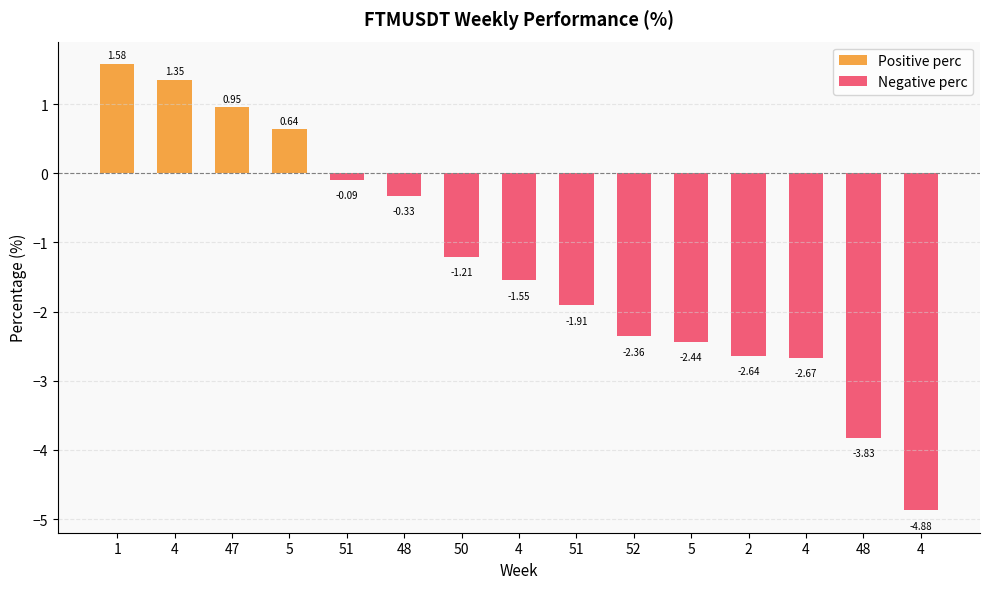

At which label is Negative perc closest to -2?

51